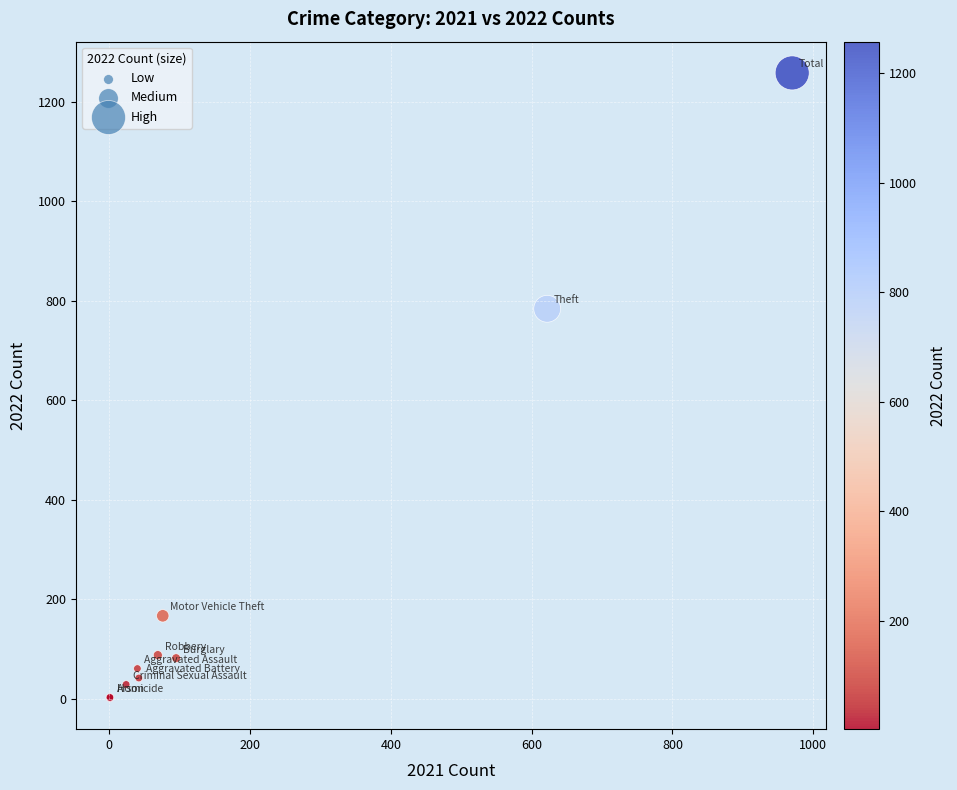

What Y value in the scatter plot is closest to 630?

784